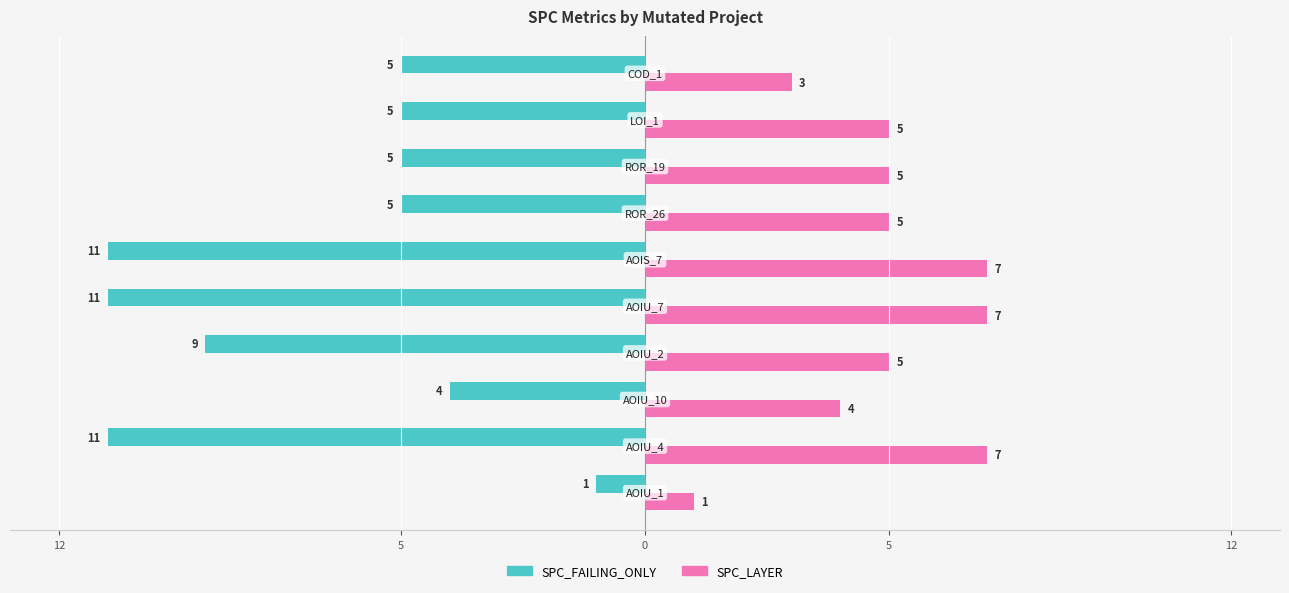

What is the maximum value for SPC_LAYER?

7